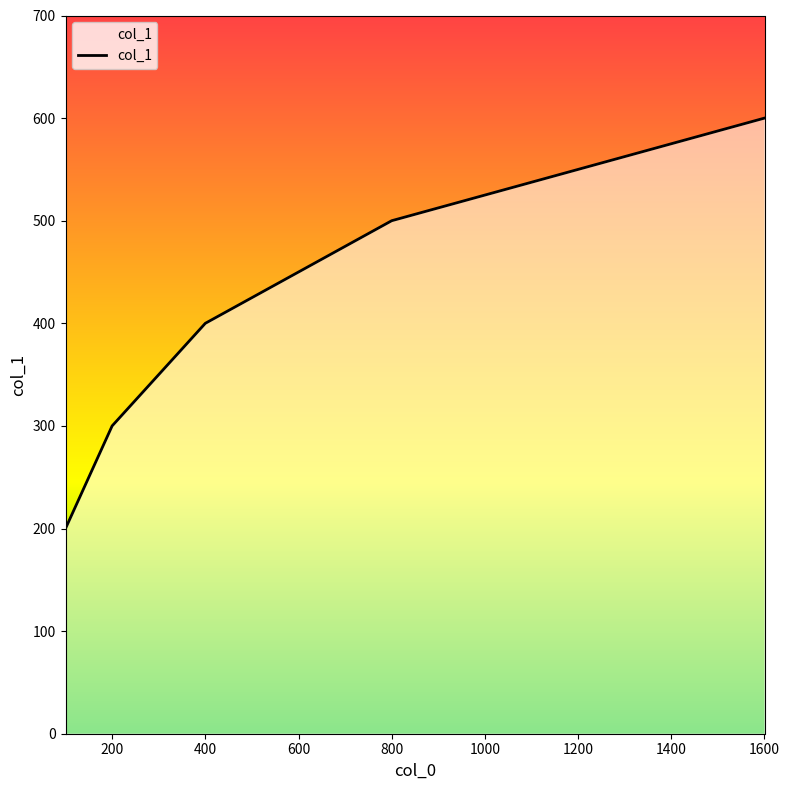

What is the minimum value shown in the chart?

200